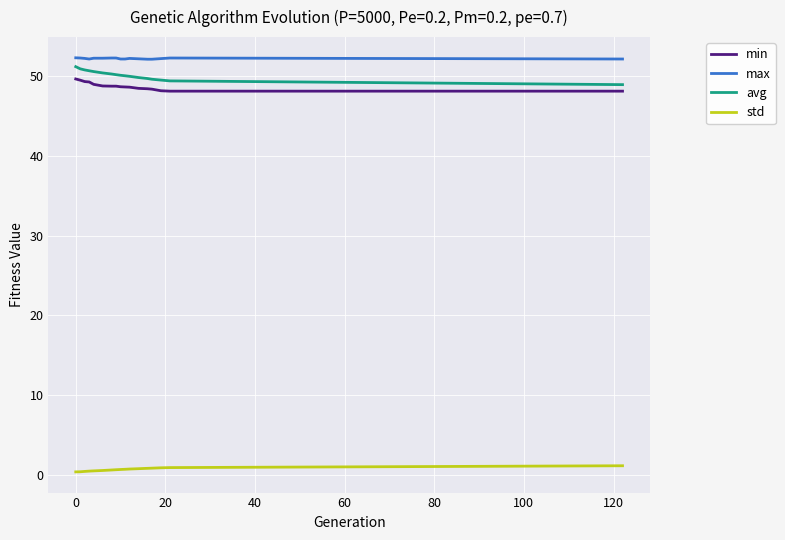

True or false: std and avg cross at least once.

False